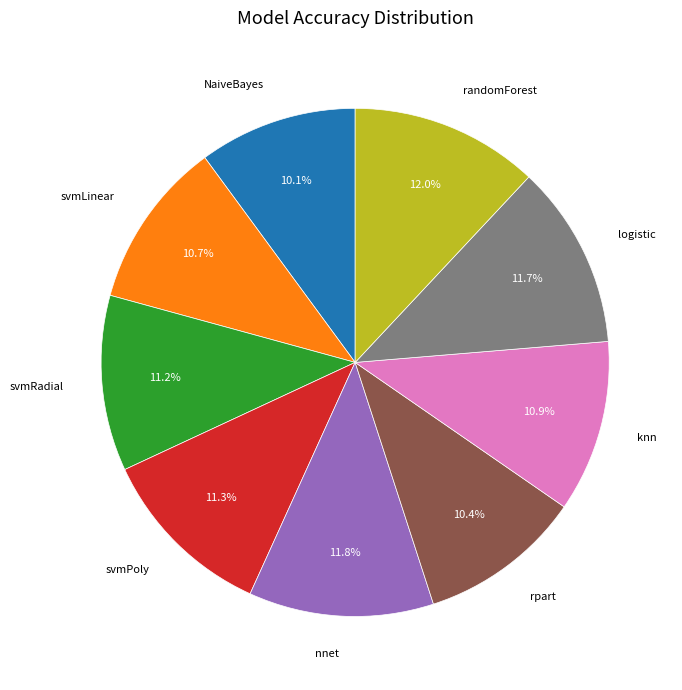

Count the number of slices in the pie.

9